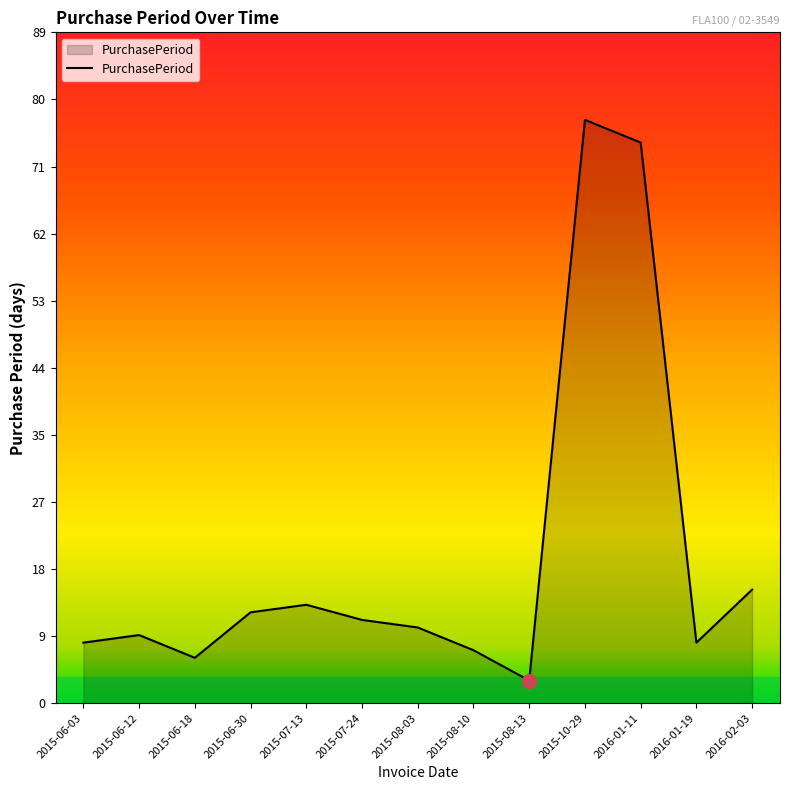

What position from the left is 2015-08-13?

9